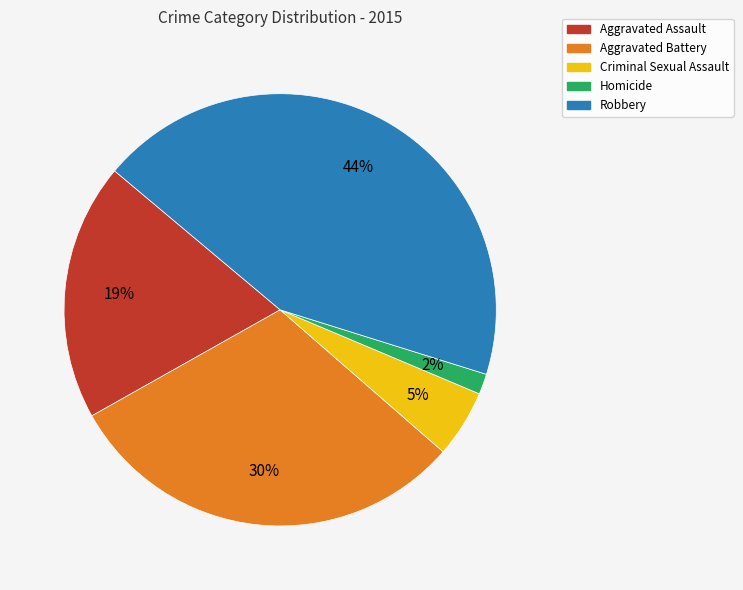

Which has a higher value, Homicide or Aggravated Battery?

Aggravated Battery